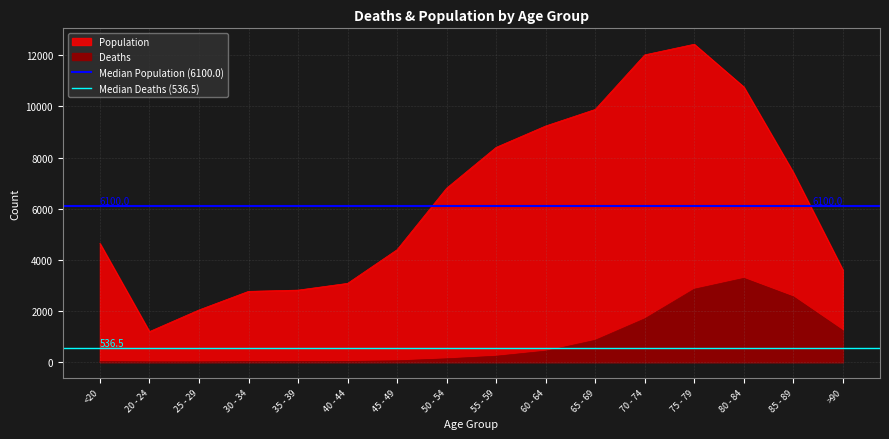

What position from the right is 20 - 24?

1